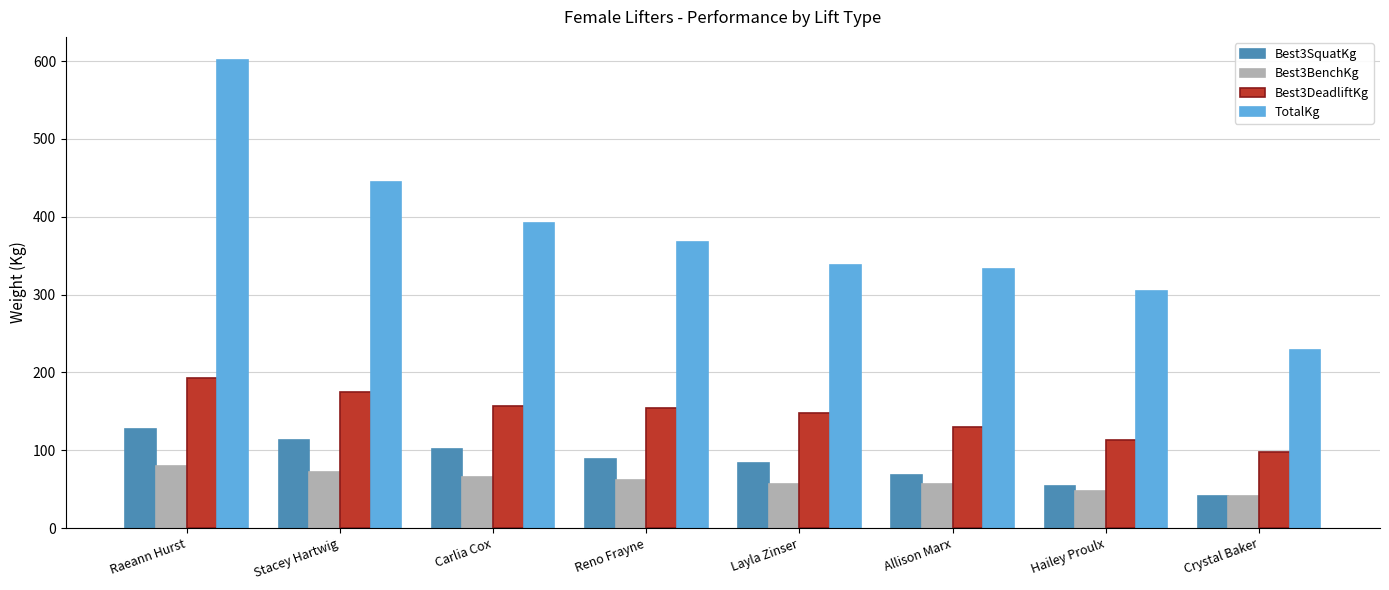

List the series in order of their peak value, lowest first.

Best3BenchKg, Best3SquatKg, Best3DeadliftKg, TotalKg